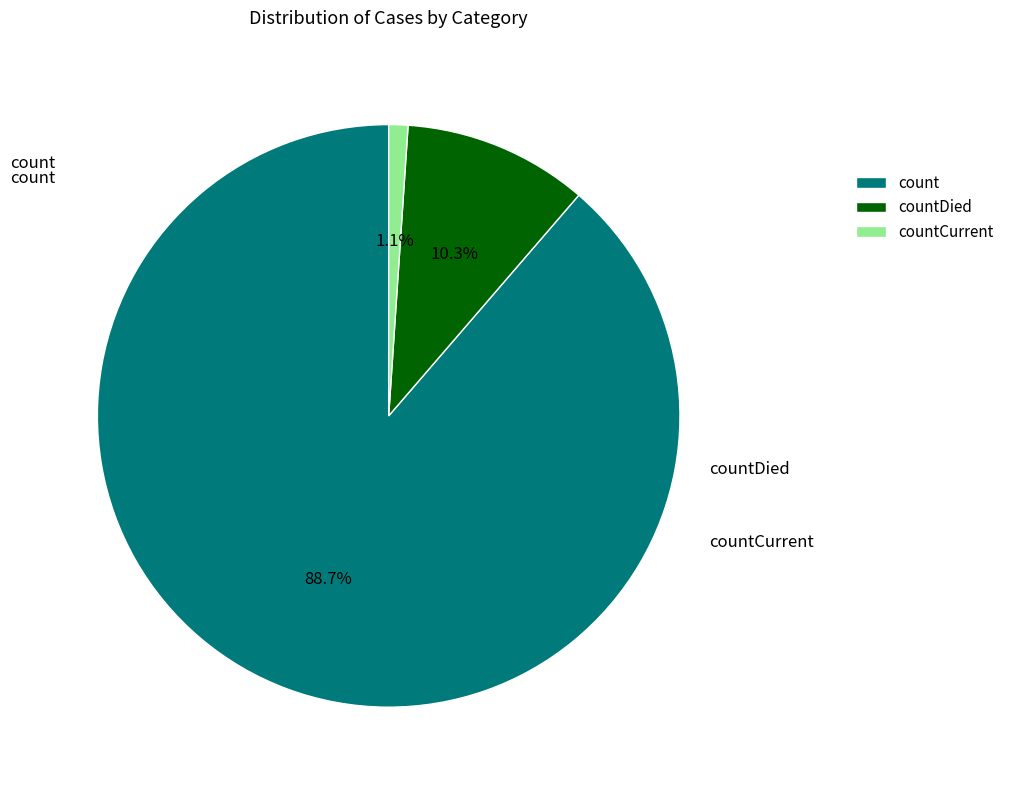

How many segments does this pie chart have?

3